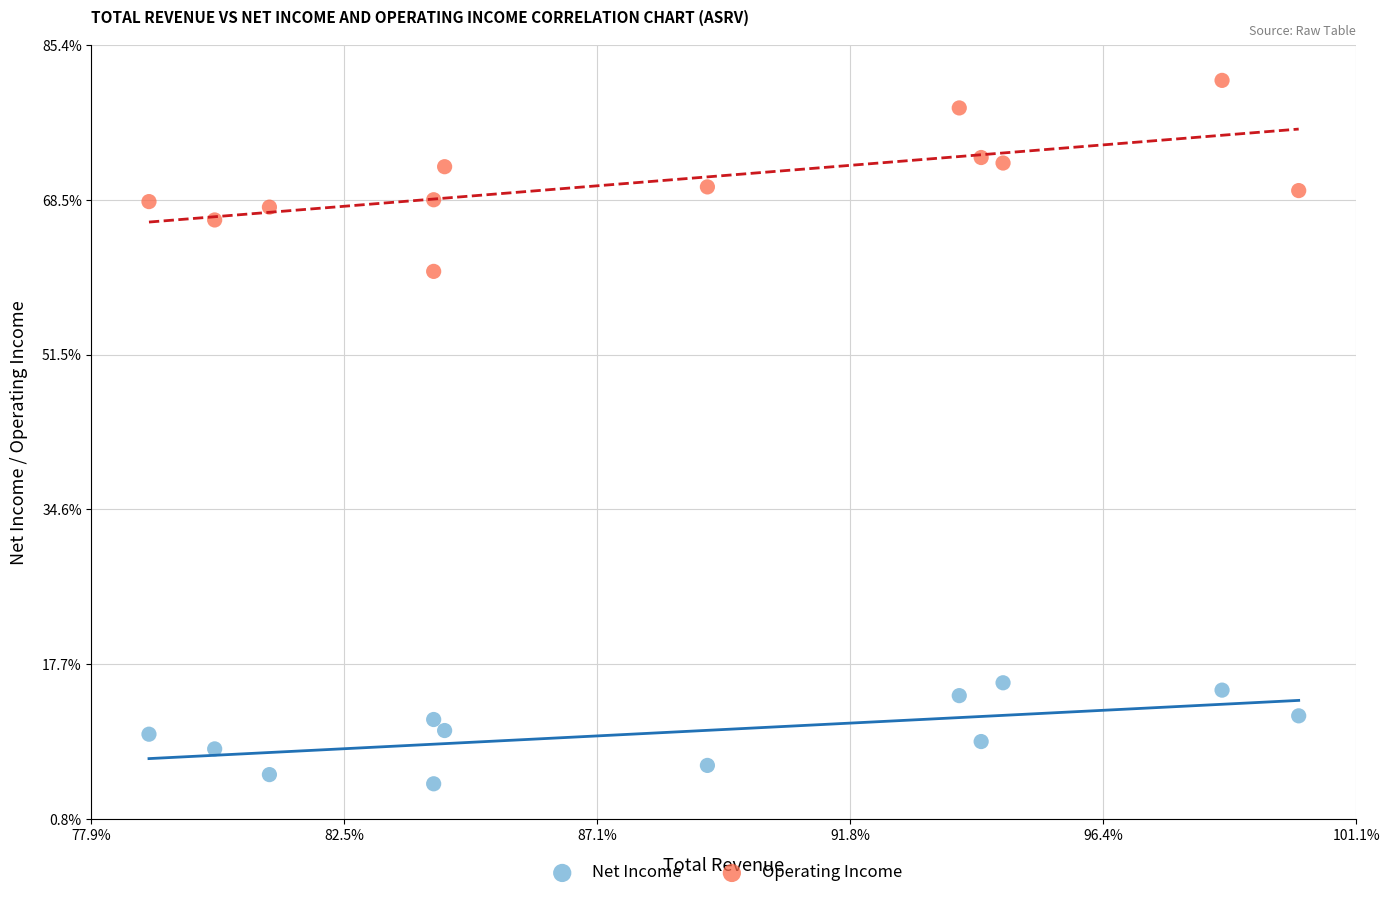

What are all the series names shown in the legend?

Net Income, Operating Income